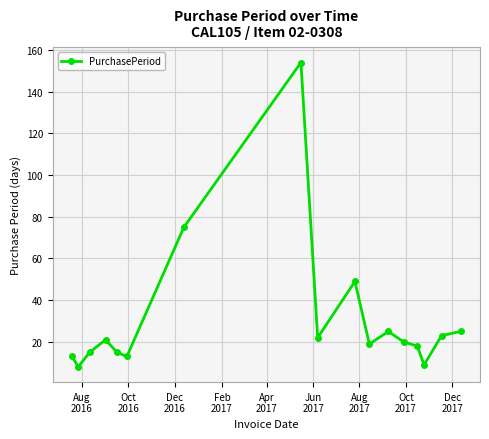

What is the sum of all values?

524